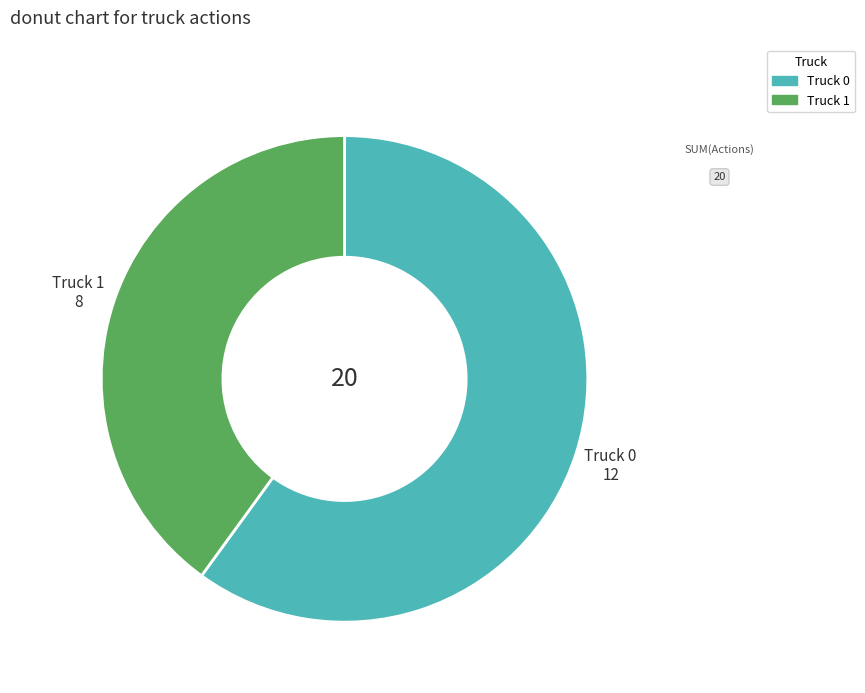

Which slice represents more than half of the pie?

Truck 0